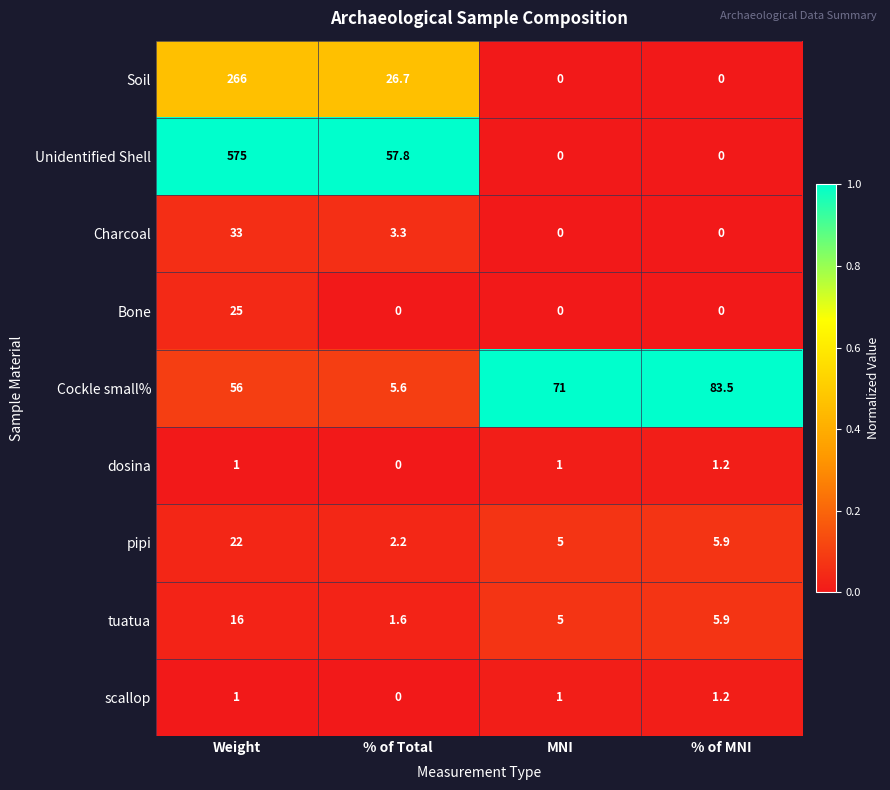

At how many categories does at least one series exceed 0?

4